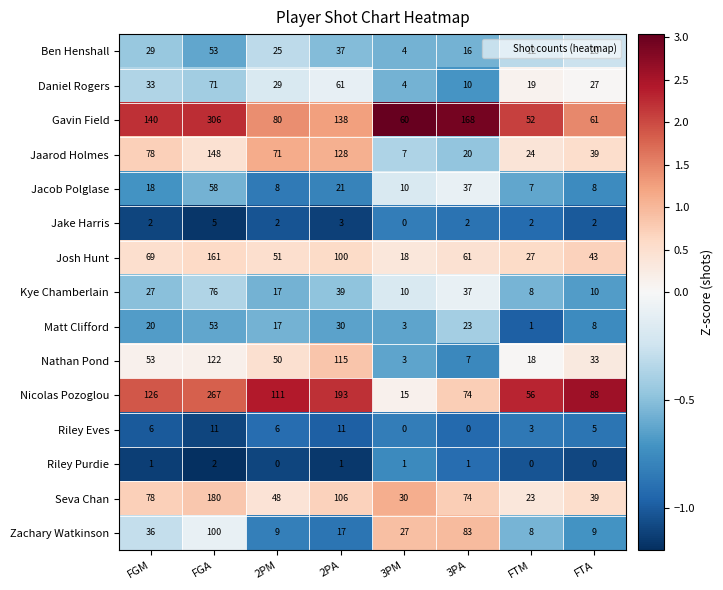

Where is Josh Hunt nearest to the value 89?

2PA